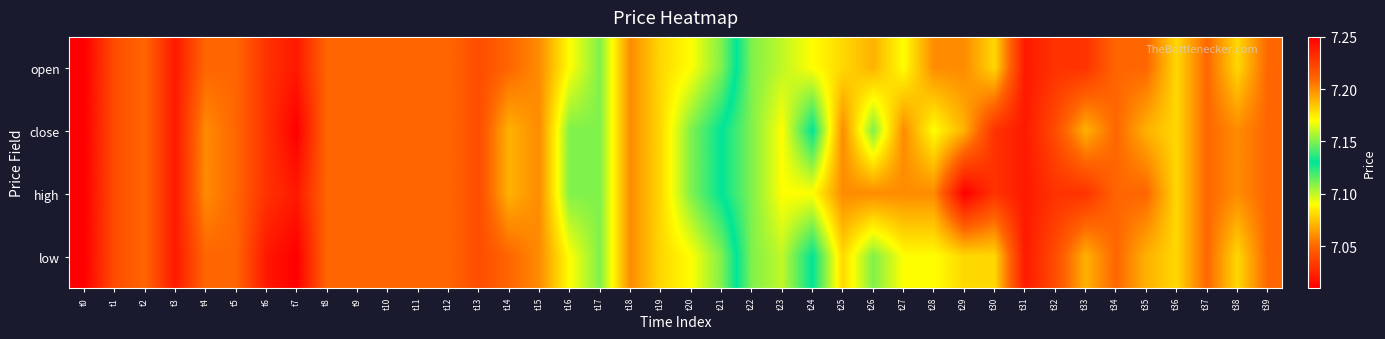

Reading right to left, transcribe all the data shown in this chart.

open: t39=7.2	t38=7.2	t37=7.2	t36=7.2	t35=7.2	t34=7.2	t33=7.2	t32=7.2	t31=7.2	t30=7.2	t29=7.2	t28=7.2	t27=7.2	t26=7.2	t25=7.2	t24=7.2	t23=7.2	t22=7.2	t21=7.1	t20=7.1	t19=7.1	t18=7.1	t17=7.1	t16=7.1	t15=7.1	t14=7.0	t13=7.0	t12=7.0	t11=7.0	t10=7.0	t9=7.0	t8=7.0	t7=7.0	t6=7.0	t5=7.0	t4=7.0	t3=7.0	t2=7.0	t1=7.0	t0=7.0
close: t39=7.2	t38=7.2	t37=7.2	t36=7.2	t35=7.2	t34=7.2	t33=7.2	t32=7.2	t31=7.2	t30=7.2	t29=7.2	t28=7.2	t27=7.2	t26=7.2	t25=7.2	t24=7.1	t23=7.2	t22=7.2	t21=7.1	t20=7.1	t19=7.1	t18=7.1	t17=7.1	t16=7.1	t15=7.1	t14=7.1	t13=7.0	t12=7.0	t11=7.0	t10=7.0	t9=7.0	t8=7.0	t7=7.0	t6=7.0	t5=7.0	t4=7.1	t3=7.0	t2=7.0	t1=7.0	t0=7.0
high: t39=7.2	t38=7.2	t37=7.2	t36=7.2	t35=7.2	t34=7.2	t33=7.2	t32=7.2	t31=7.2	t30=7.2	t29=7.2	t28=7.2	t27=7.2	t26=7.2	t25=7.2	t24=7.2	t23=7.2	t22=7.2	t21=7.1	t20=7.1	t19=7.1	t18=7.1	t17=7.1	t16=7.1	t15=7.1	t14=7.1	t13=7.0	t12=7.0	t11=7.0	t10=7.0	t9=7.0	t8=7.0	t7=7.0	t6=7.0	t5=7.0	t4=7.1	t3=7.0	t2=7.0	t1=7.0	t0=7.0
low: t39=7.2	t38=7.2	t37=7.2	t36=7.2	t35=7.2	t34=7.2	t33=7.2	t32=7.2	t31=7.2	t30=7.2	t29=7.2	t28=7.2	t27=7.2	t26=7.2	t25=7.2	t24=7.1	t23=7.2	t22=7.2	t21=7.1	t20=7.1	t19=7.1	t18=7.1	t17=7.1	t16=7.1	t15=7.1	t14=7.0	t13=7.0	t12=7.0	t11=7.0	t10=7.0	t9=7.0	t8=7.0	t7=7.0	t6=7.0	t5=7.0	t4=7.0	t3=7.0	t2=7.0	t1=7.0	t0=7.0